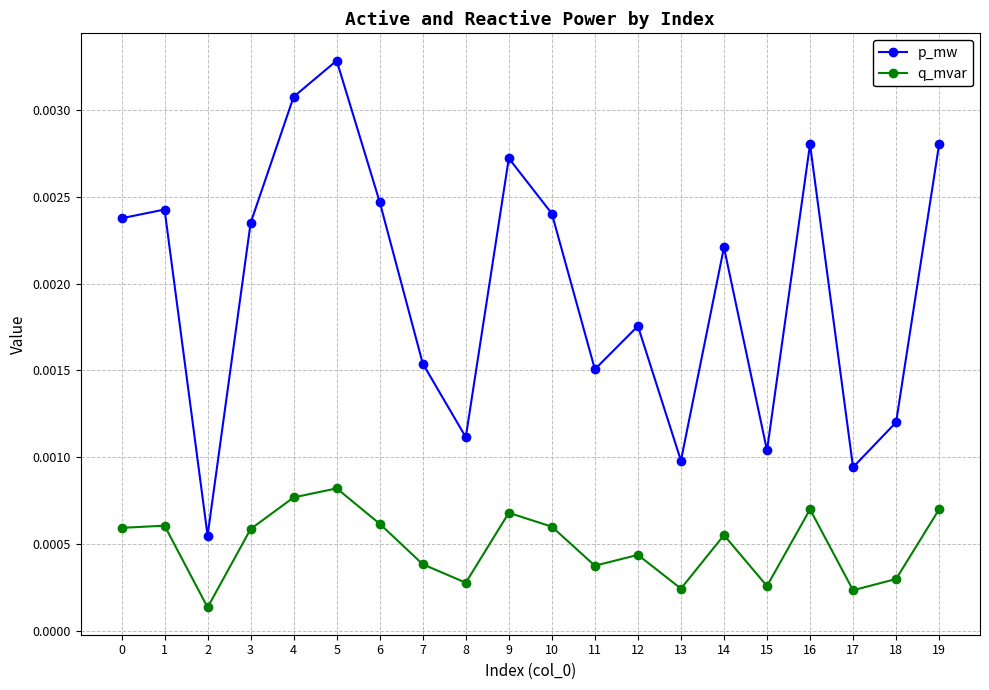

At which category does q_mvar reach its first local valley?

2